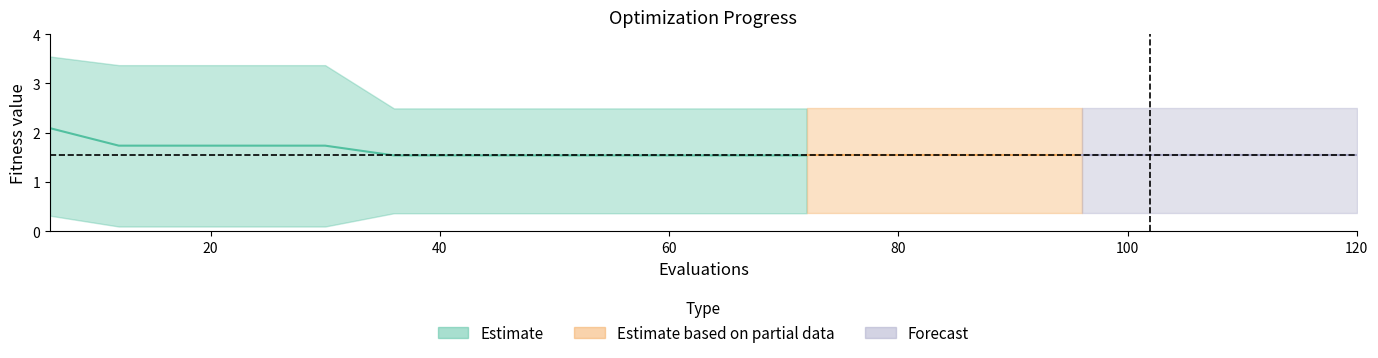

True or false: best has more than 2 interior local peaks.

False